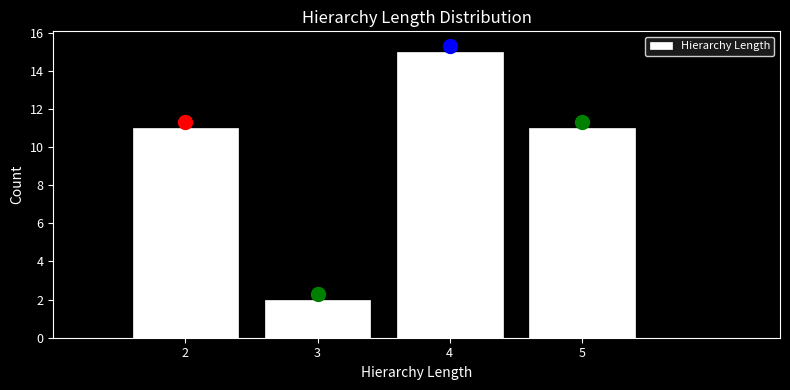

Reading left to right, list every bar in this chart as the range it spans on the x-axis followed by its height. The values are not printed on the chart, so give them approximately, as read against the axis.

1.5 to 2.5: 11
2.5 to 3.5: 2
3.5 to 4.5: 15
4.5 to 5.5: 11